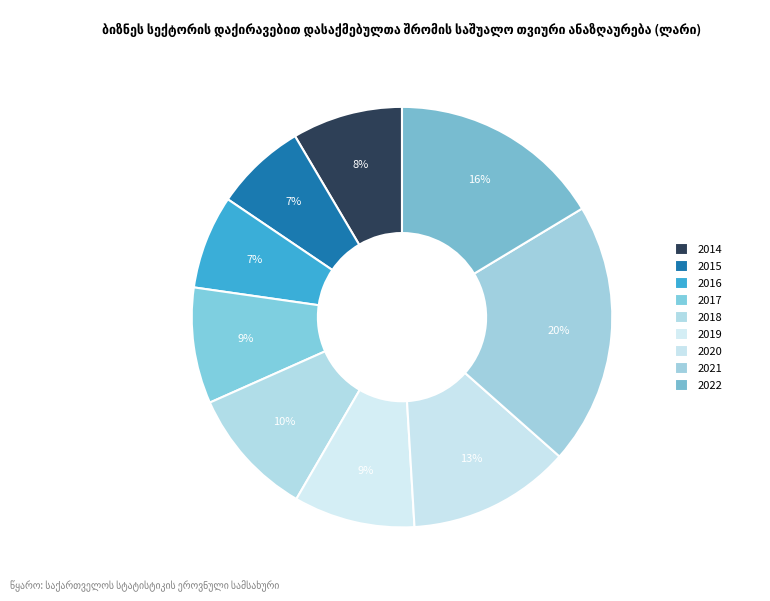

Count the number of slices in the pie.

9